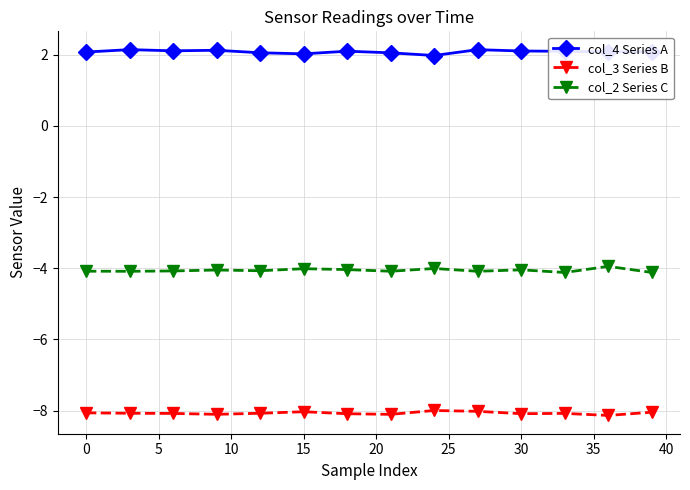

List the series in order of their peak value, lowest first.

col_3 Series B, col_2 Series C, col_4 Series A